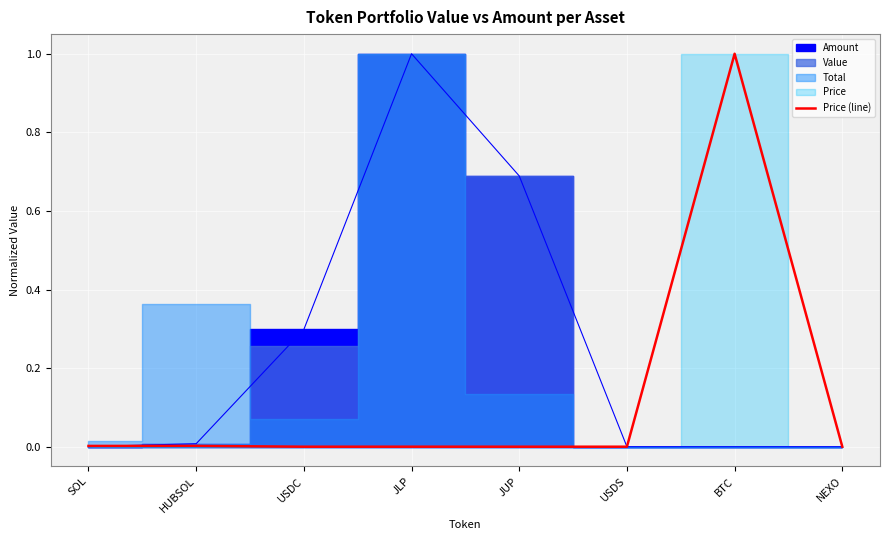

What position from the right is JLP?

5